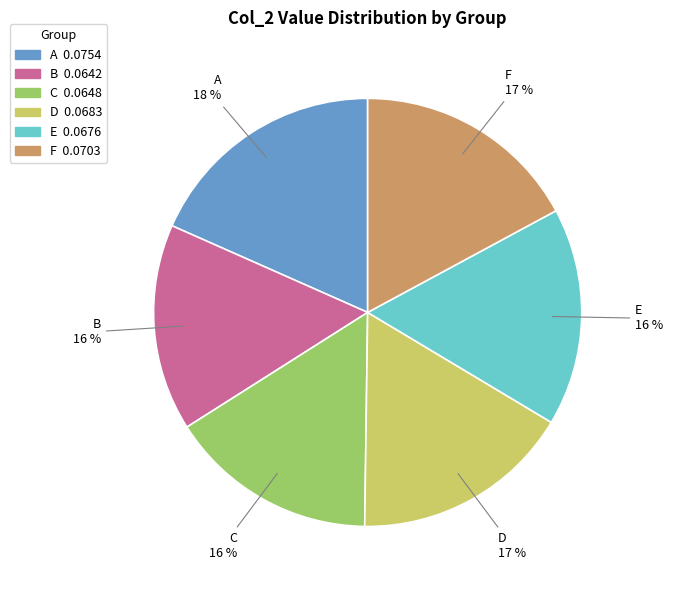

To the nearest percent, what is the average slice percentage?

17%